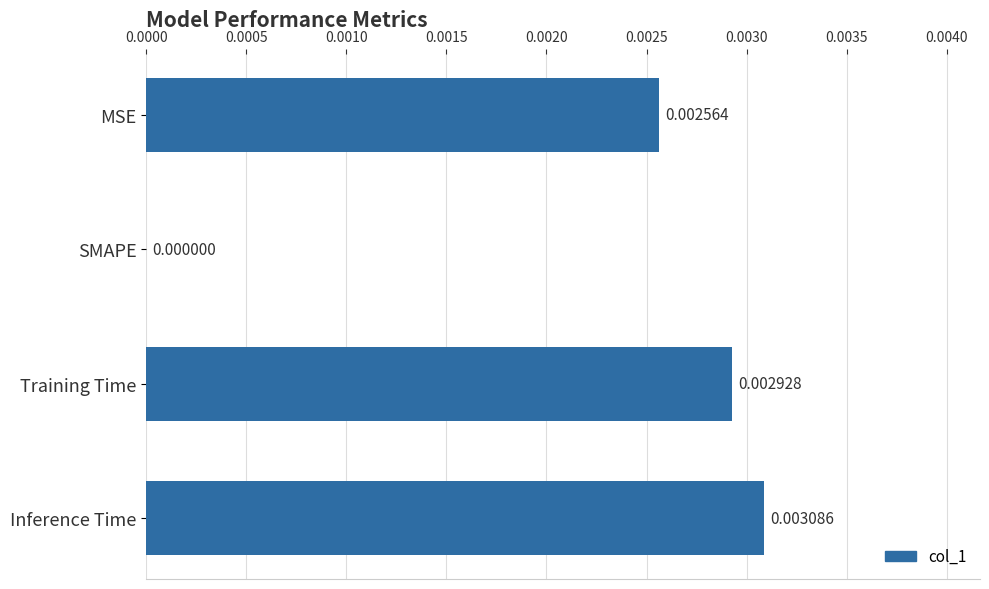

Between Inference Time and SMAPE, which is larger?

Inference Time